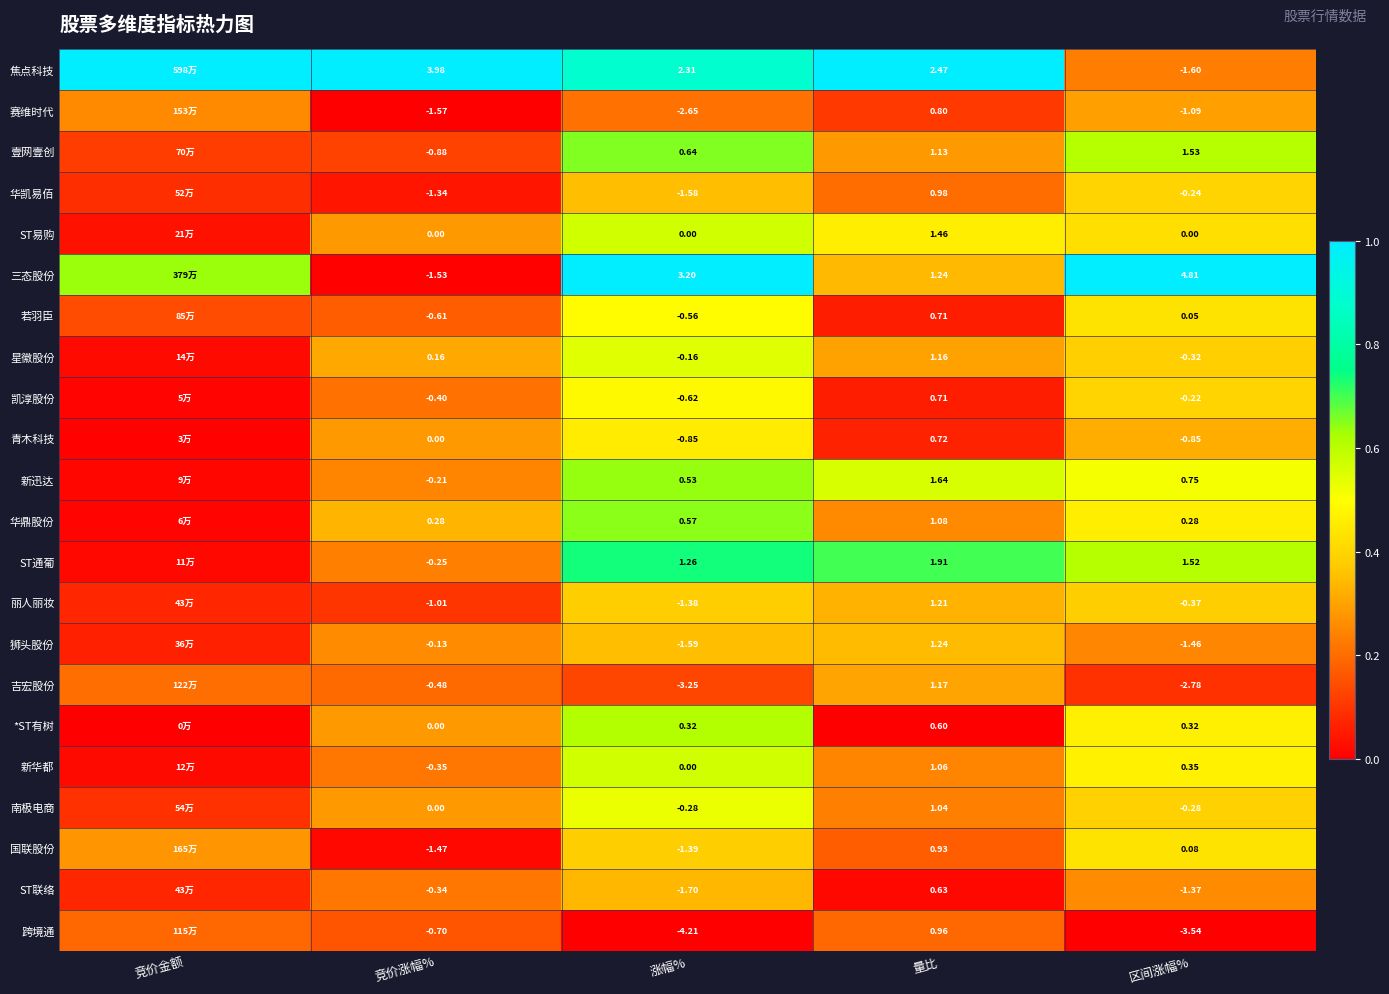

Is the value of 南极电商 at 区间涨幅% greater than the value of 跨境通 at 竞价涨幅%?

Yes